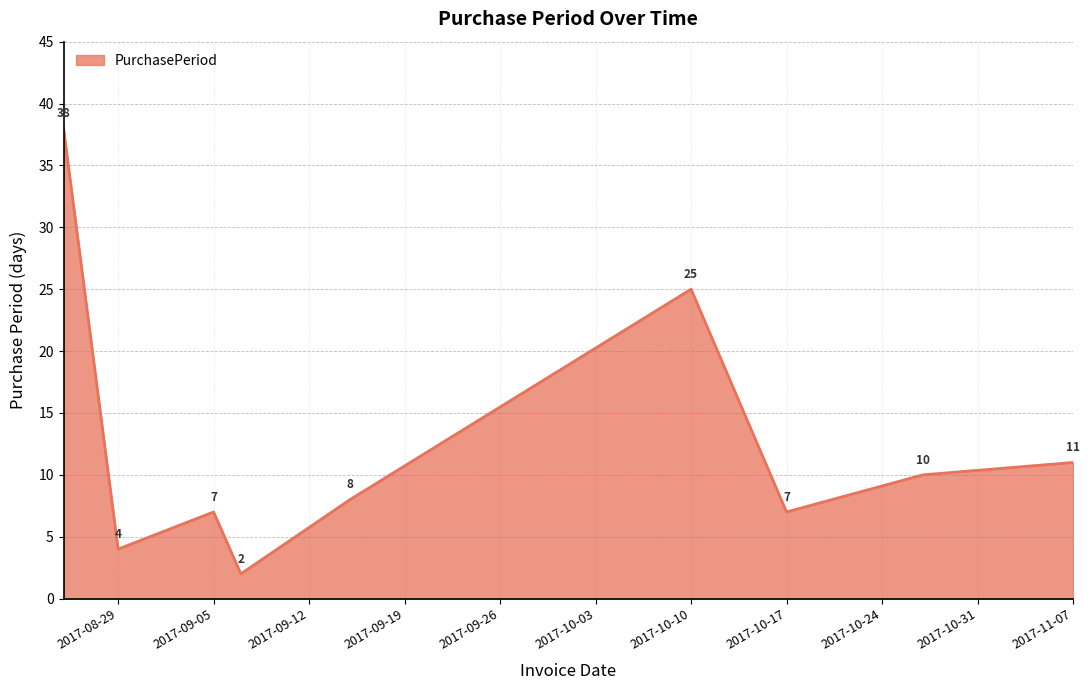

How many lines are shown in the chart?

1